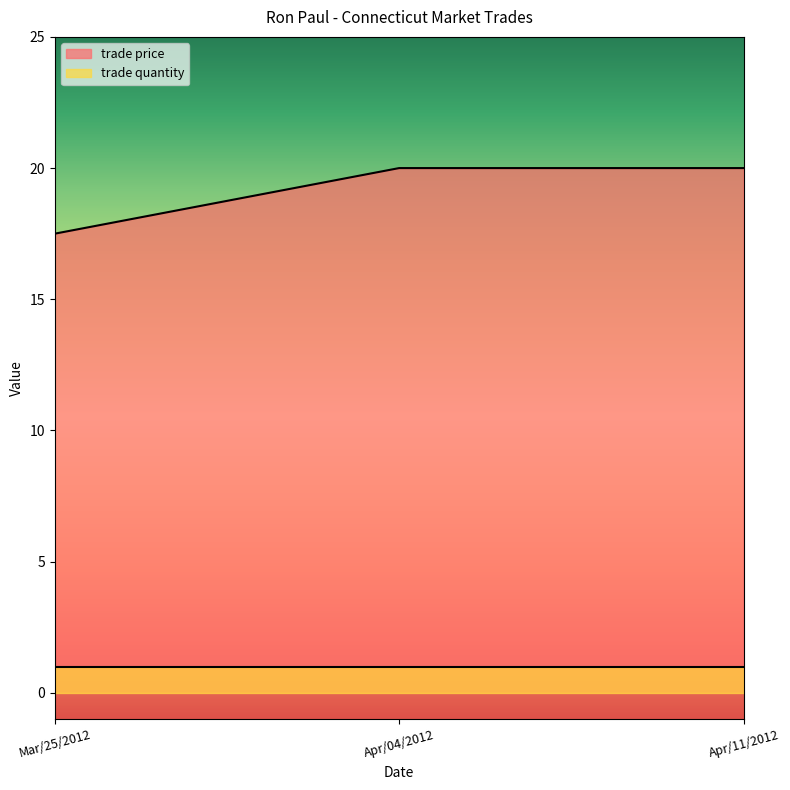

List the labels in order of value, smallest first.

Mar/25/2012, Apr/04/2012, Apr/11/2012